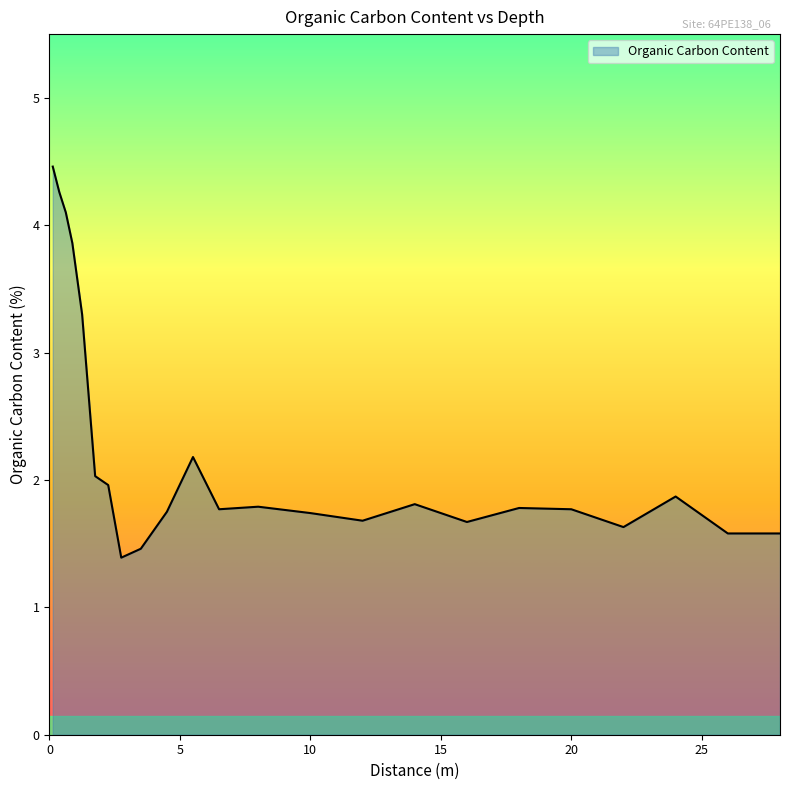

What is the smallest value displayed?

1.4